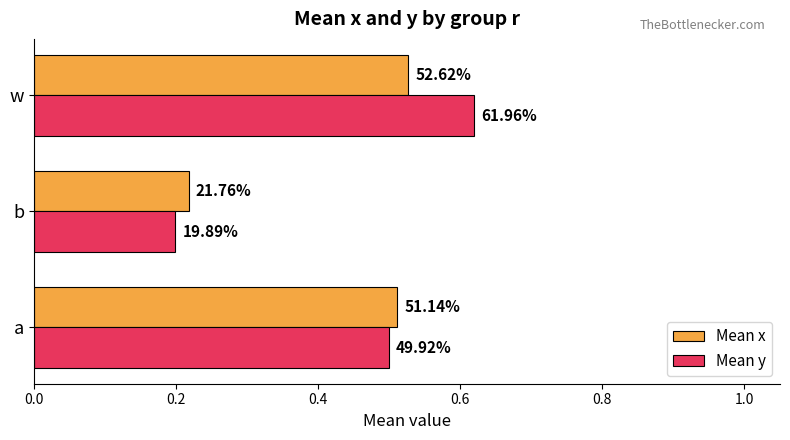

What are all the series names shown in the legend?

Mean x, Mean y